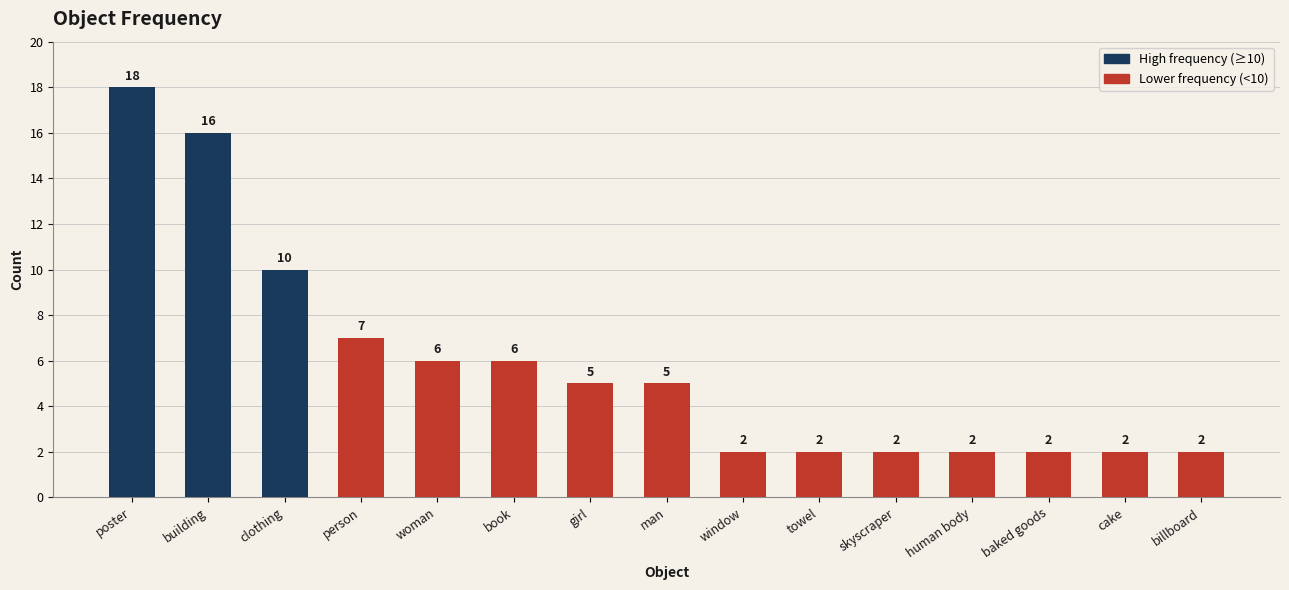

Reading left to right, list all the values displayed in this chart.

18	16	10	7	6	6	5	5	2	2	2	2	2	2	2